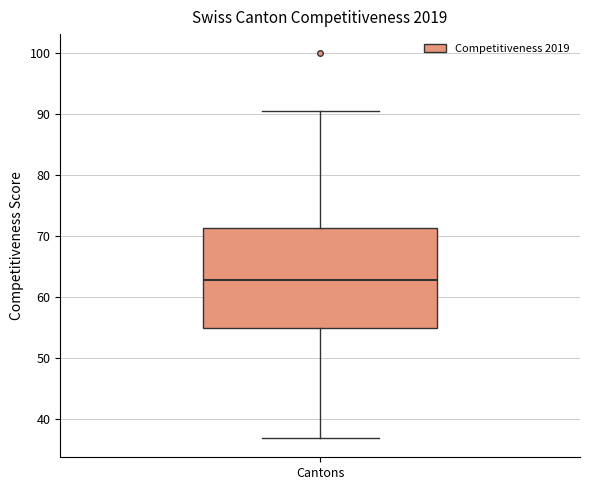

Read this box plot against the y-axis: the position of the median line, the range covered by the box, and the ends of both whiskers. The values are not printed on the chart, so give them approximately, as read against the axis.

median 63, box 55 to 71, whiskers 37 to 91